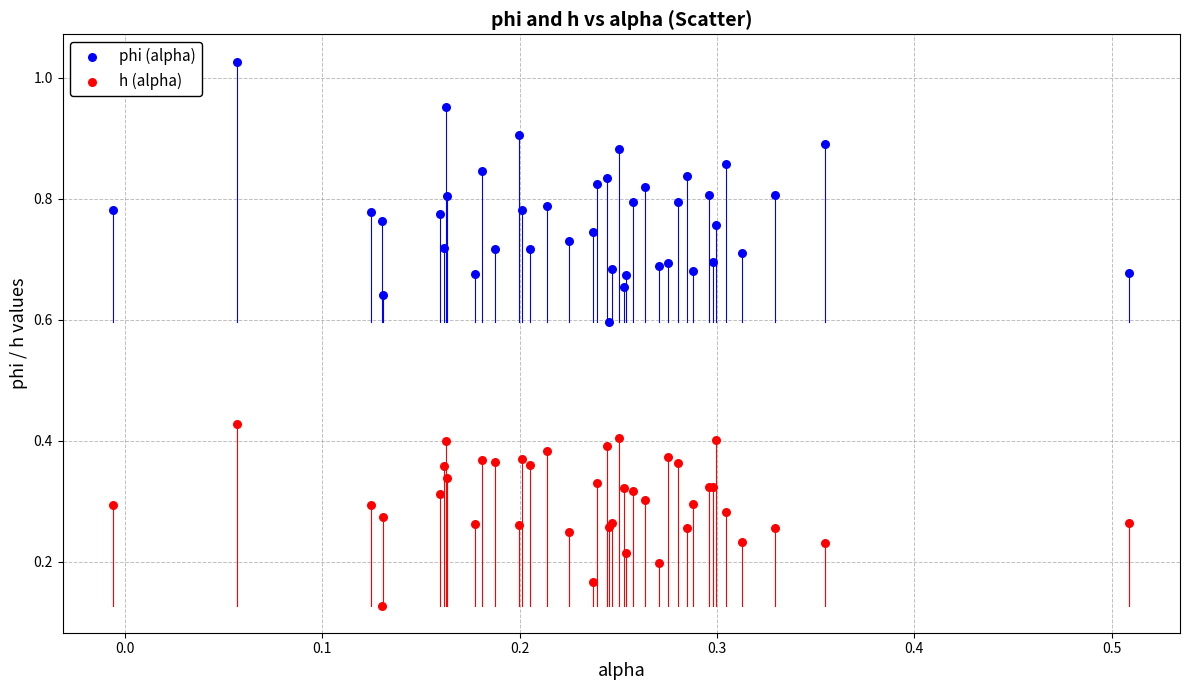

What is the X range (max minus min) for the scatter plot?

0.5